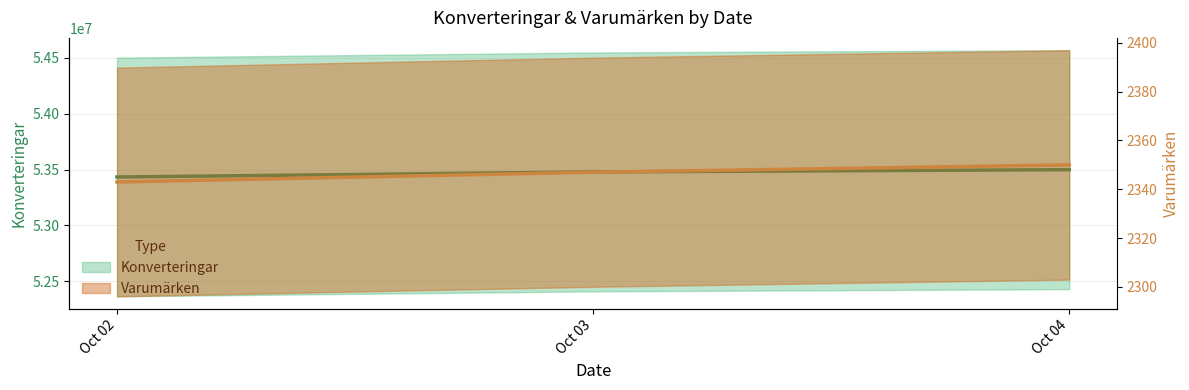

Which category has the highest value across all series?

Oct 04